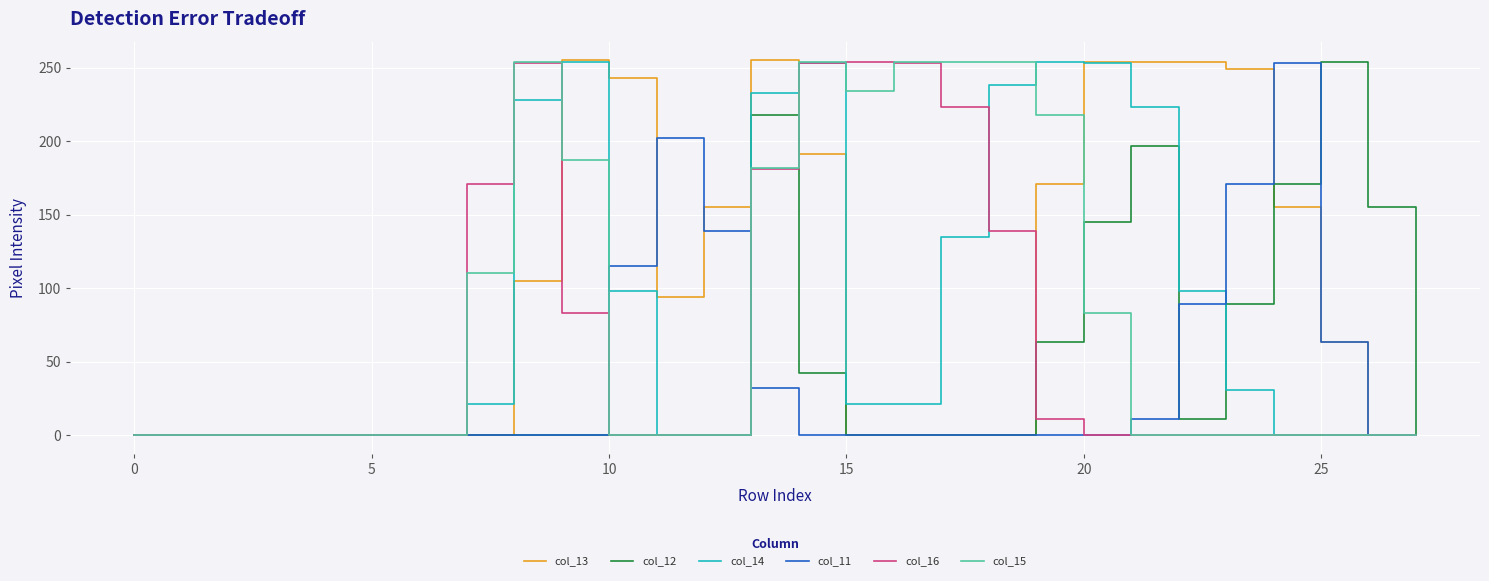

What is the maximum value shown in the chart?

255